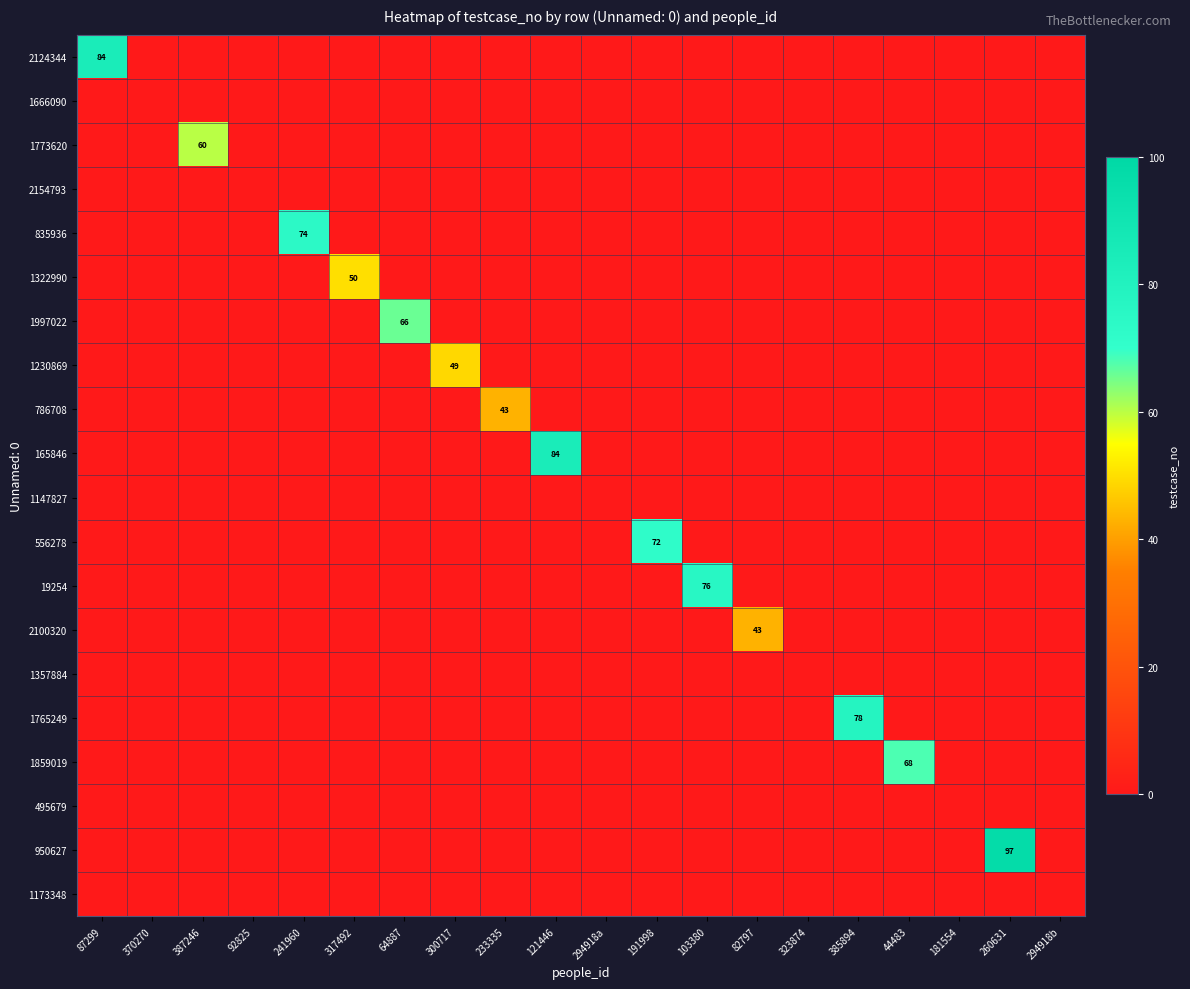

Rank the series by their maximum value, from highest to lowest.

950627, 2124344, 165846, 1765249, 19254, 835936, 556278, 1859019, 1997022, 1773620, 1322990, 1230869, 786708, 2100320, 1666090, 2154793, 1147827, 1357884, 495679, 1173348